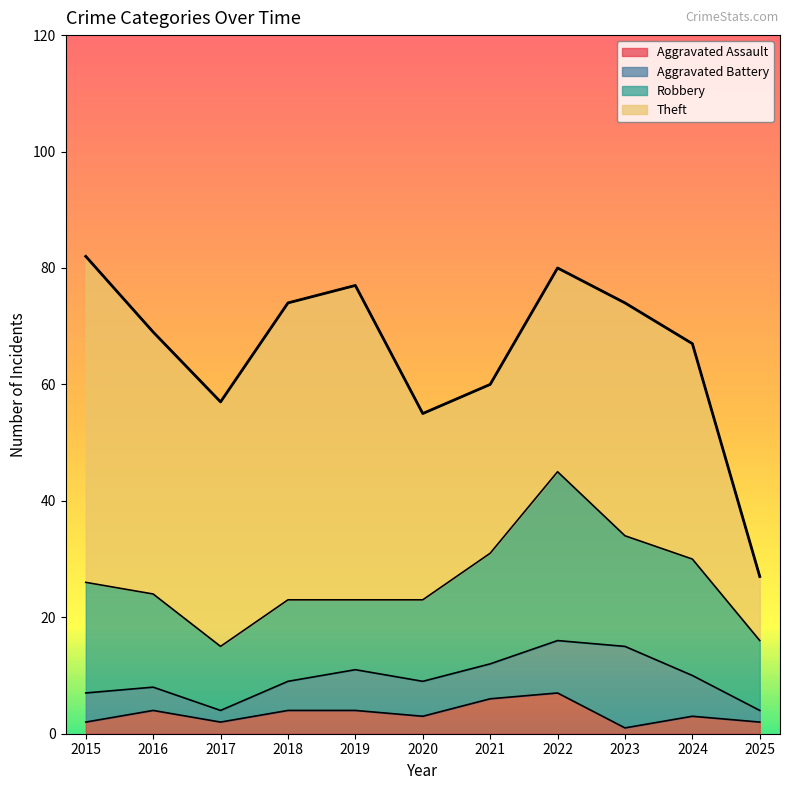

What is the minimum value shown in the chart?

1